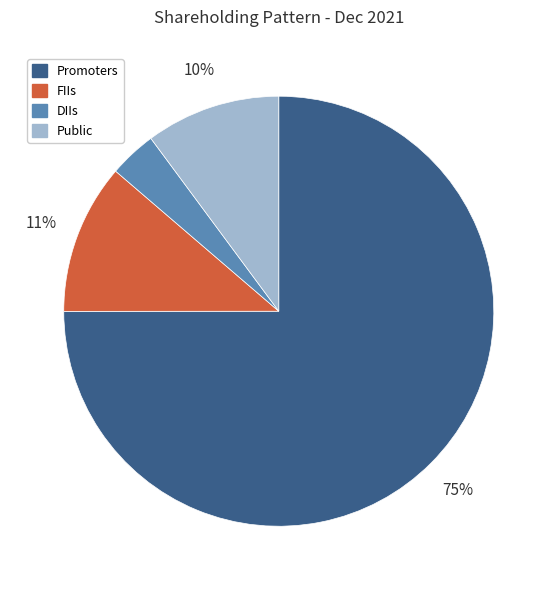

Which category accounts for the majority?

Promoters